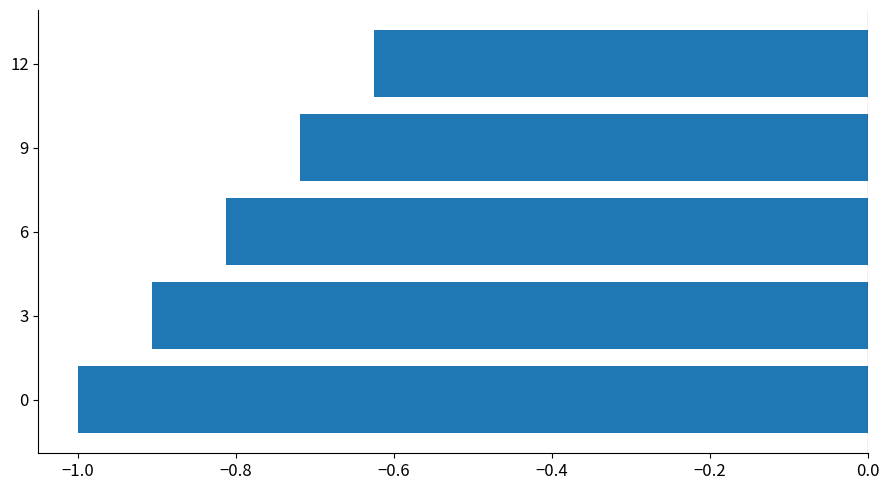

Between 3 and 12, which is larger?

12